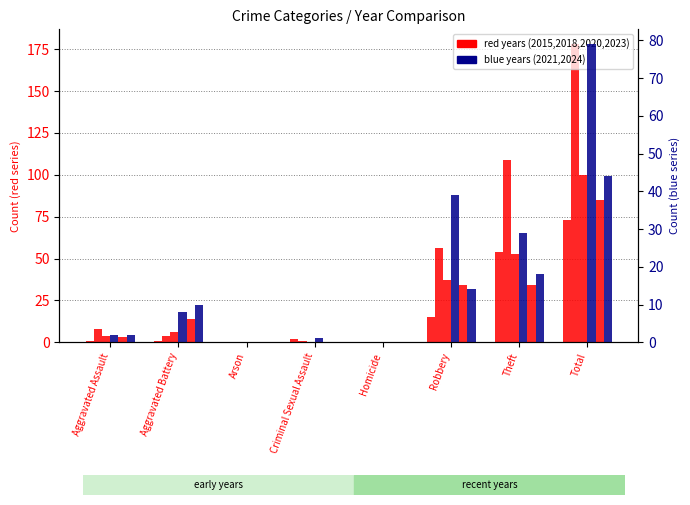

Is it true that 2024 equals -26 at Homicide?

False